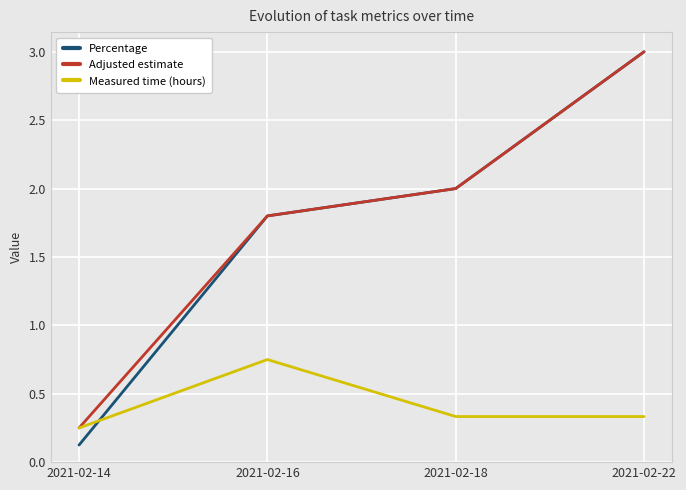

Rank the categories by Percentage value from lowest to highest.

2021-02-14, 2021-02-16, 2021-02-18, 2021-02-22